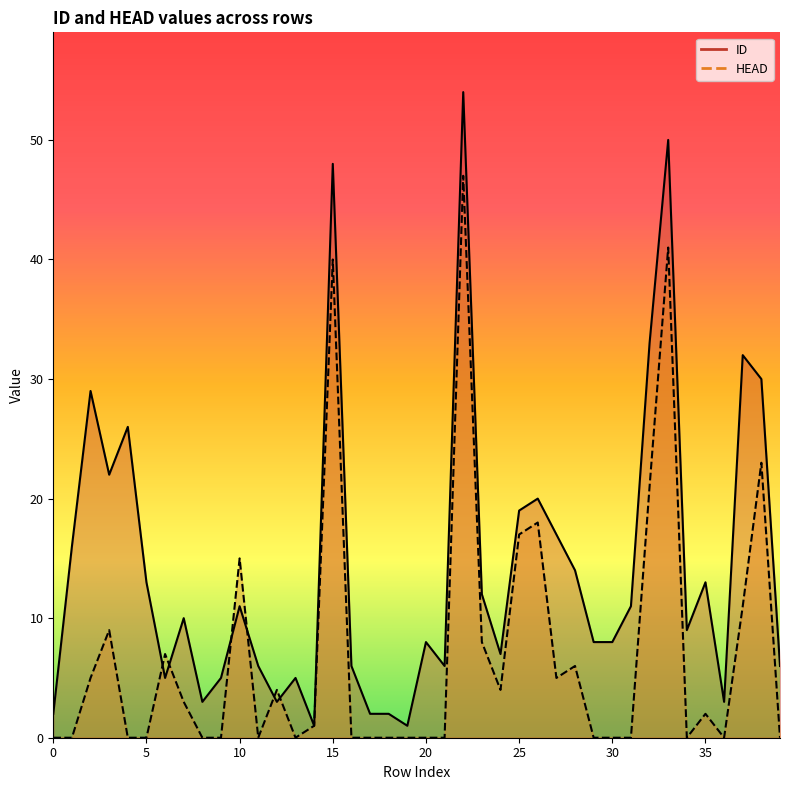

True or false: ID has more than 1 points higher than both neighbors.

True